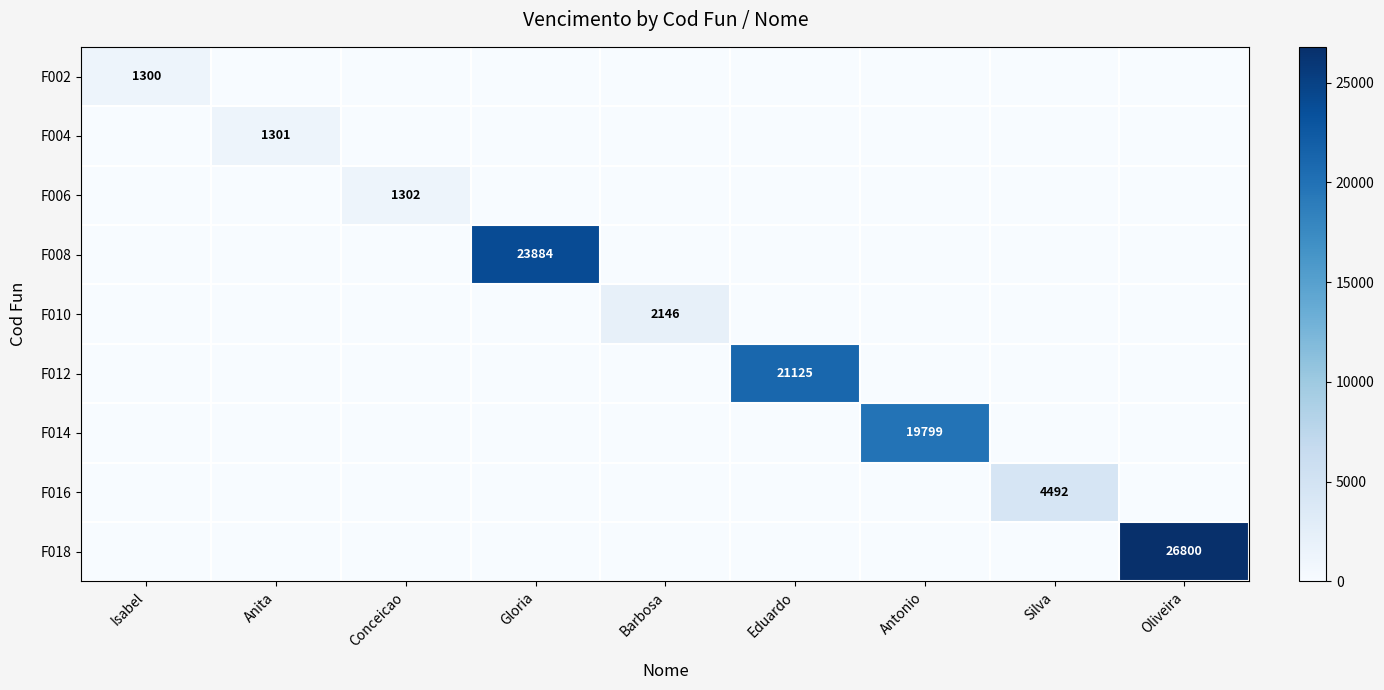

At how many categories does at least one series exceed 25541?

1